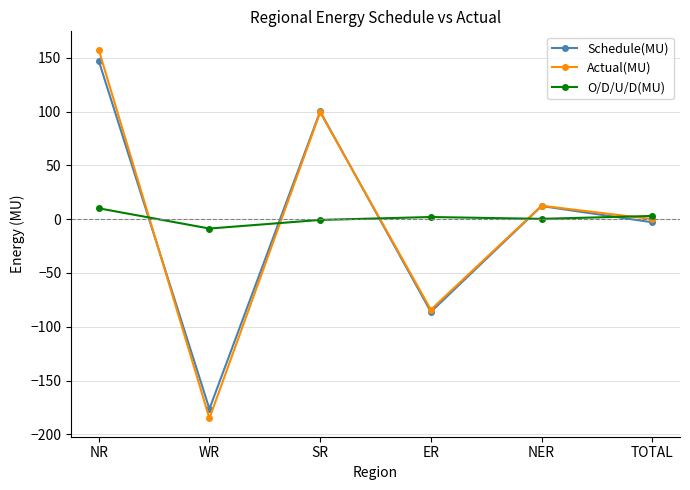

List the labels in order of Actual(MU) value, smallest first.

WR, ER, TOTAL, NER, SR, NR